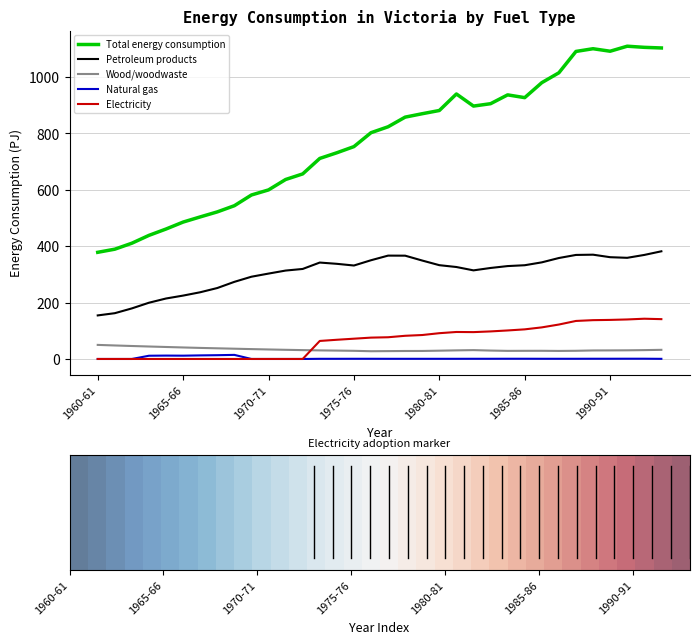

True or false: Total energy consumption and Electricity intersect in this chart.

False